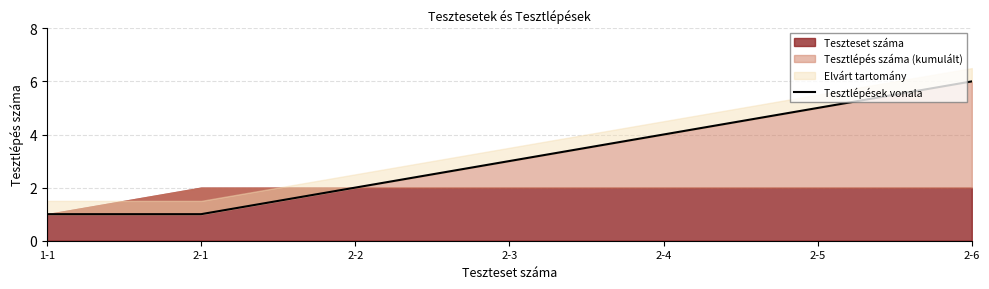

What is the label of the 5th point from the right?

2-2